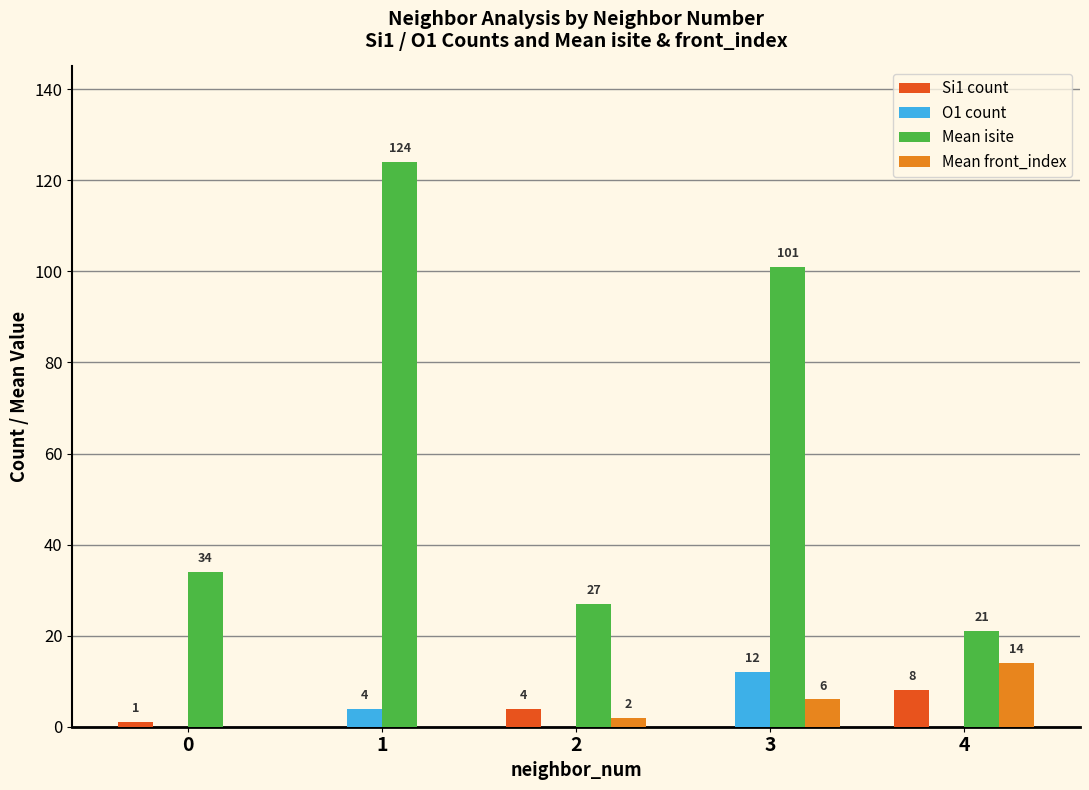

Is it true that Si1 count equals 5 at 3?

False